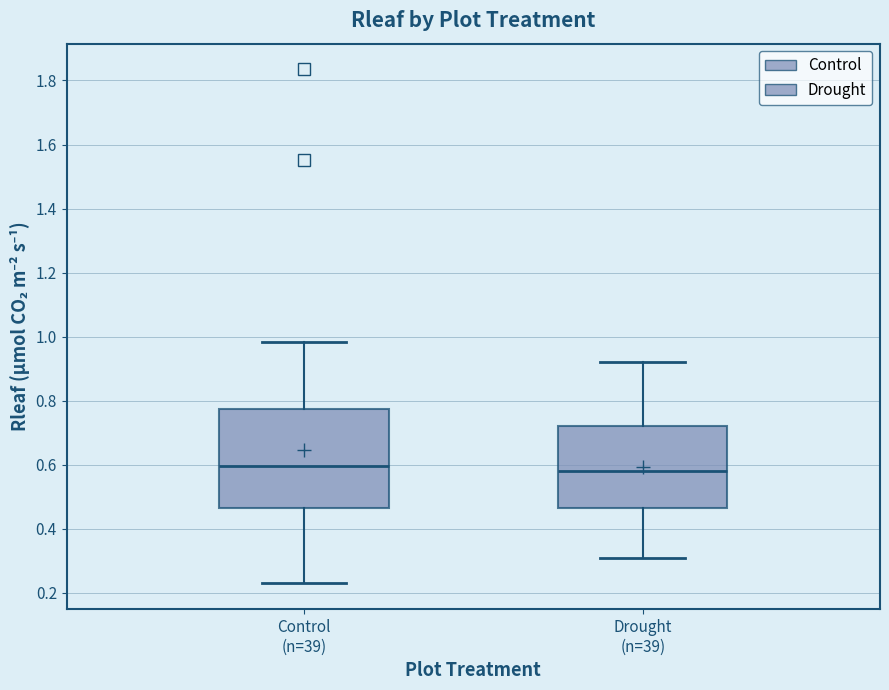

Reading left to right, transcribe this box plot: for each box, give where its median line is, the range the box spans, and where its two whiskers end, as read against the y-axis. The values are not printed on the chart, so give them approximately, as read against the axis.

Control (n=39): median 0.60, box 0.46 to 0.78, whiskers 0.22 to 0.98
Drought (n=39): median 0.58, box 0.46 to 0.72, whiskers 0.32 to 0.92